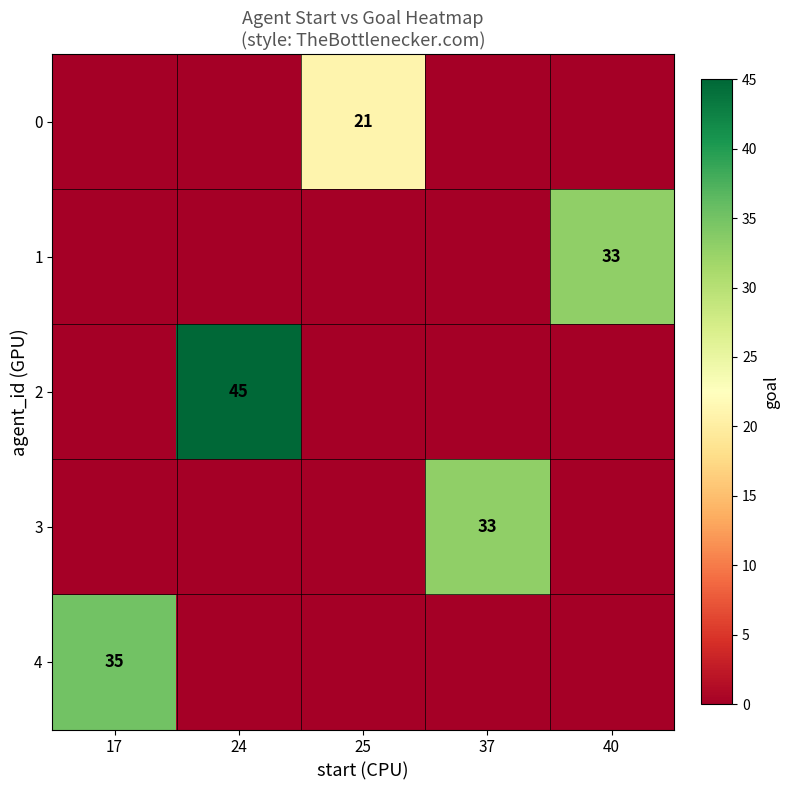

At which category is the sum across all series the highest?

24